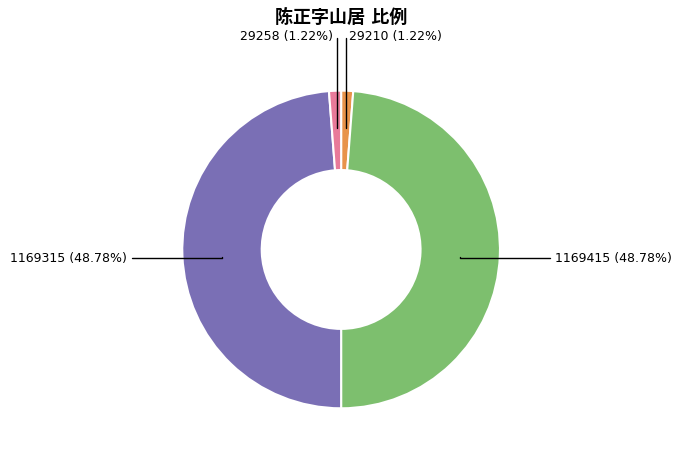

How many slices are in this pie chart?

4